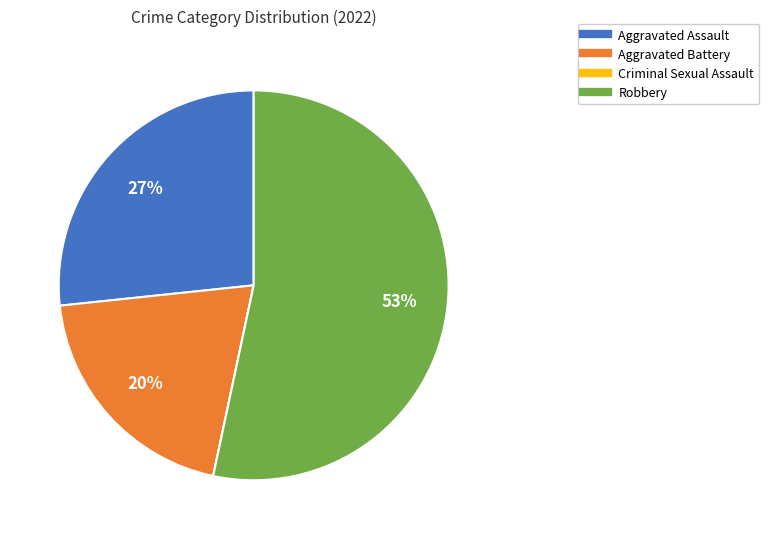

To the nearest percent, what portion does Aggravated Battery represent?

20%